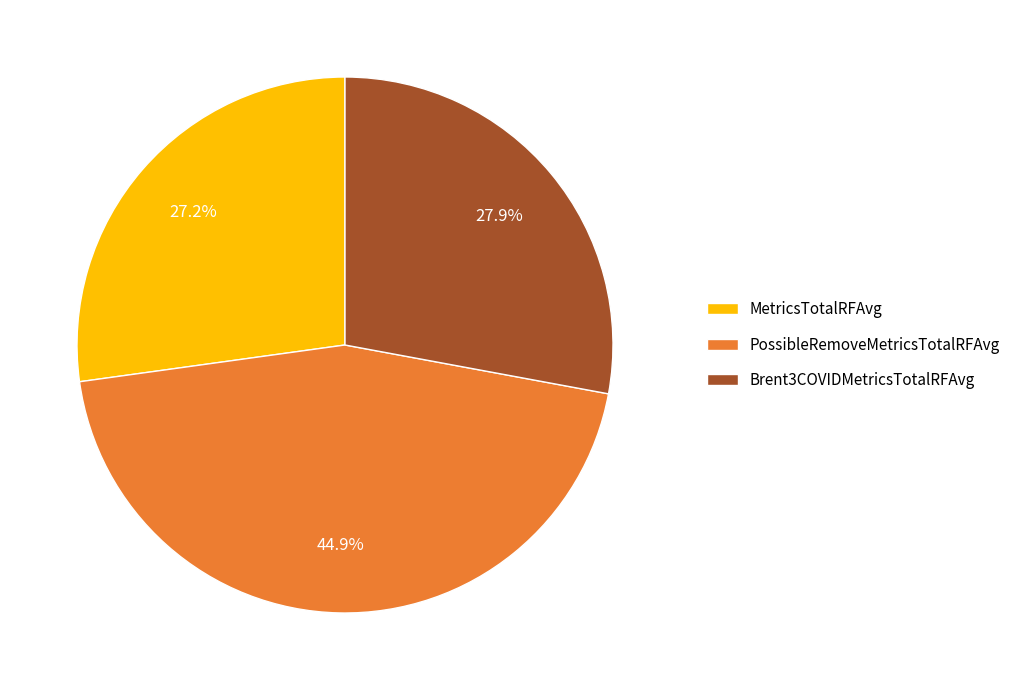

Rank the categories by value from lowest to highest.

MetricsTotalRFAvg, Brent3COVIDMetricsTotalRFAvg, PossibleRemoveMetricsTotalRFAvg